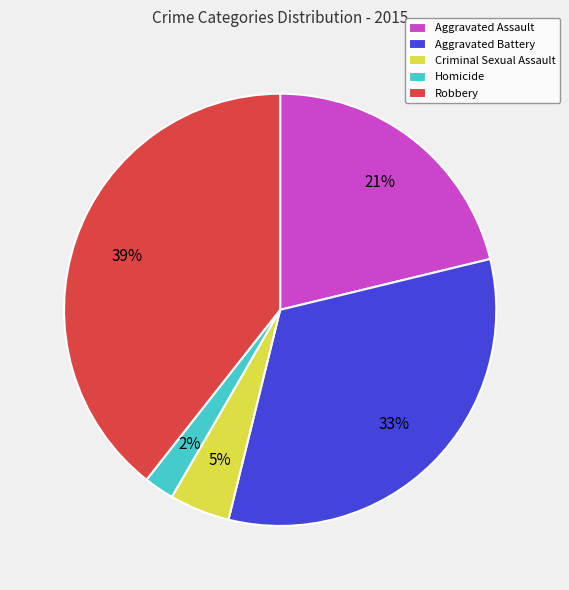

Rank the categories by value from lowest to highest.

Homicide, Criminal Sexual Assault, Aggravated Assault, Aggravated Battery, Robbery